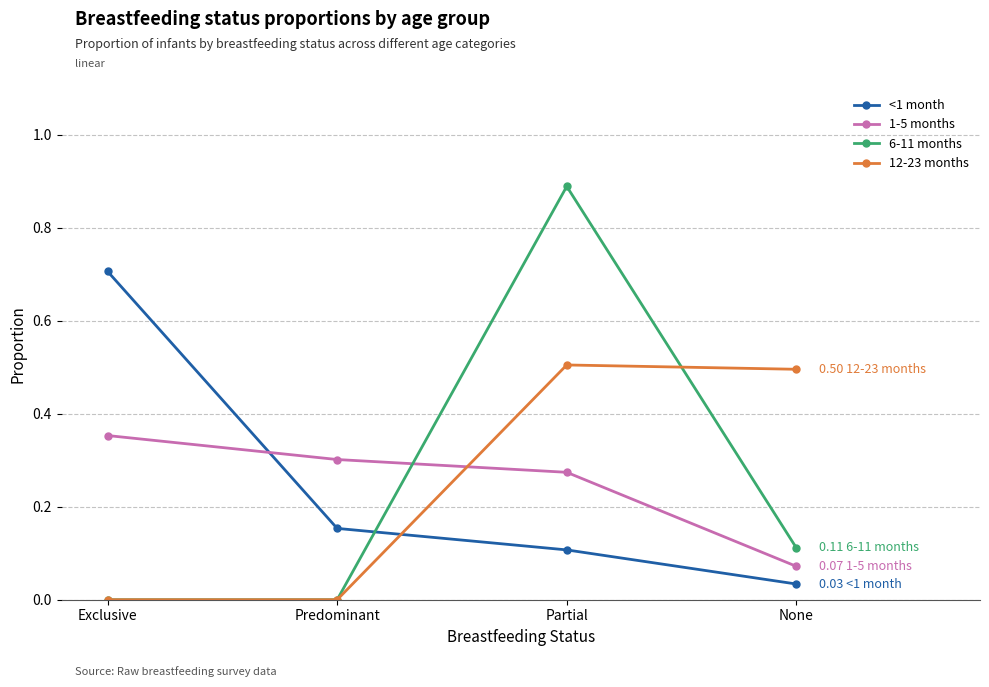

After their last crossing, which series has the higher values: <1 month or 12-23 months?

12-23 months